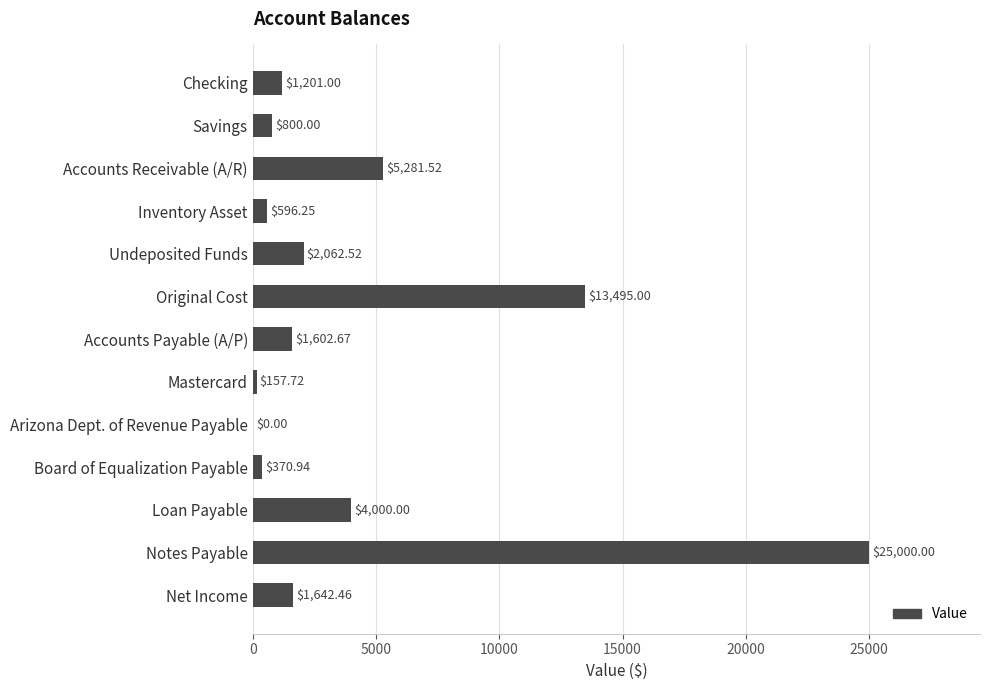

What is the sum of all values?

56210.1